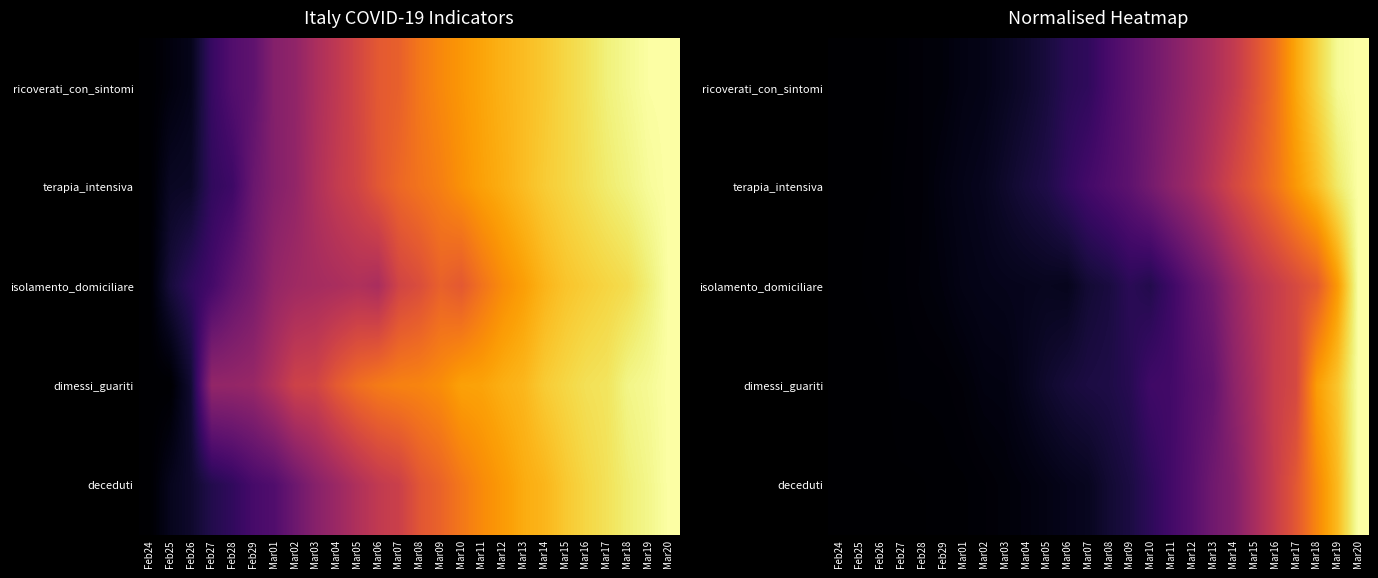

At which label does isolamento_domiciliare reach its minimum?

Feb24